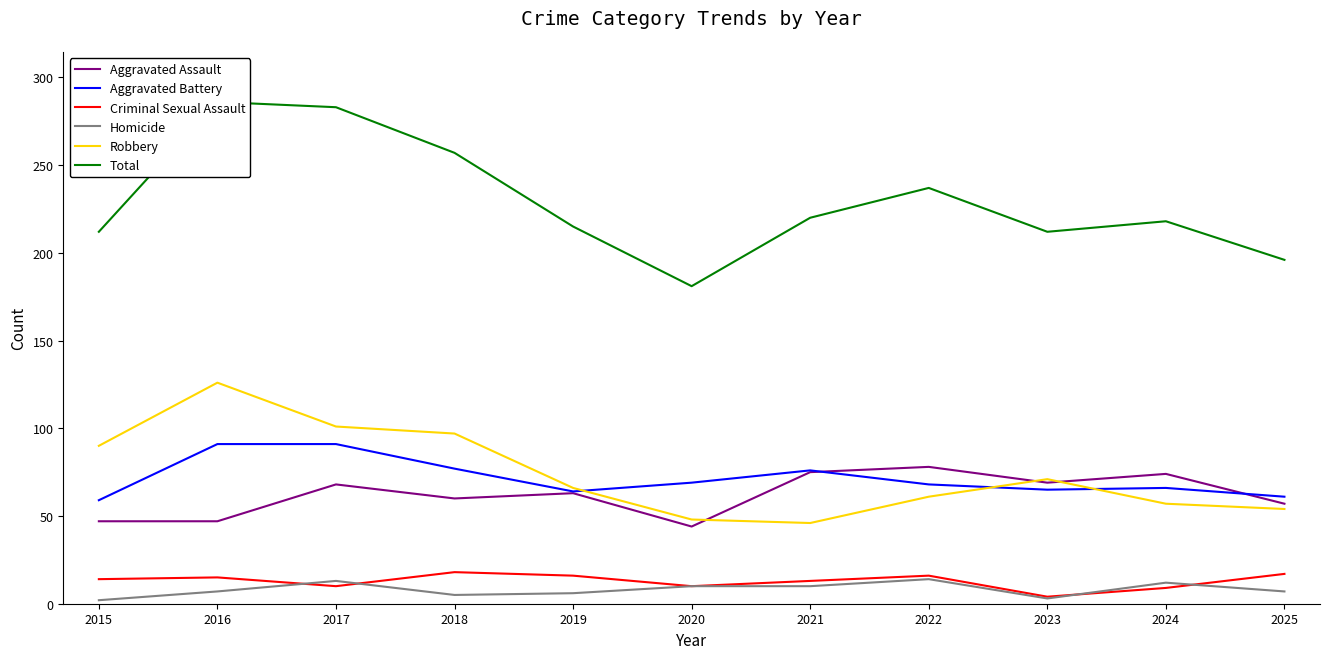

What is the value of the Aggravated Battery point at the 2nd from the left?

91